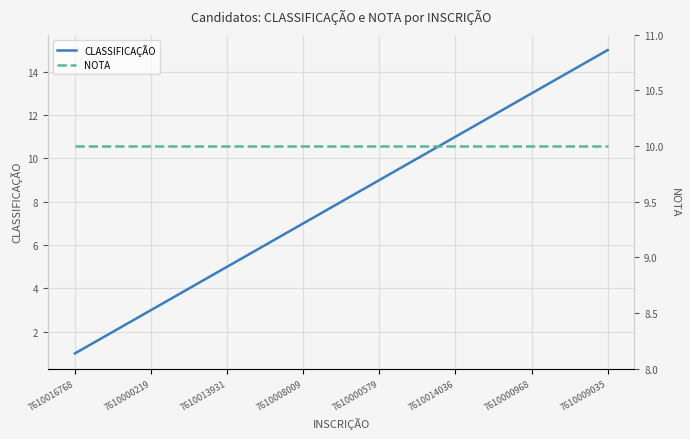

Is this an area chart (filled region under the line)?

No